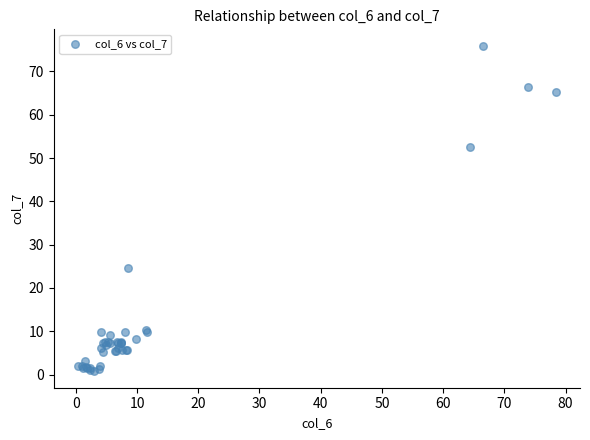

What Y value in the scatter plot is closest to 38?

24.6